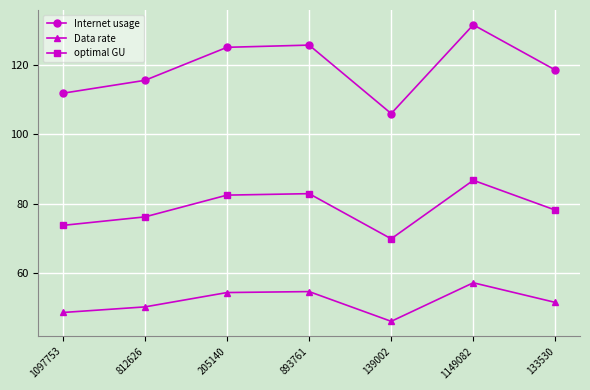

What is the label of the 6th point from the right?

812626